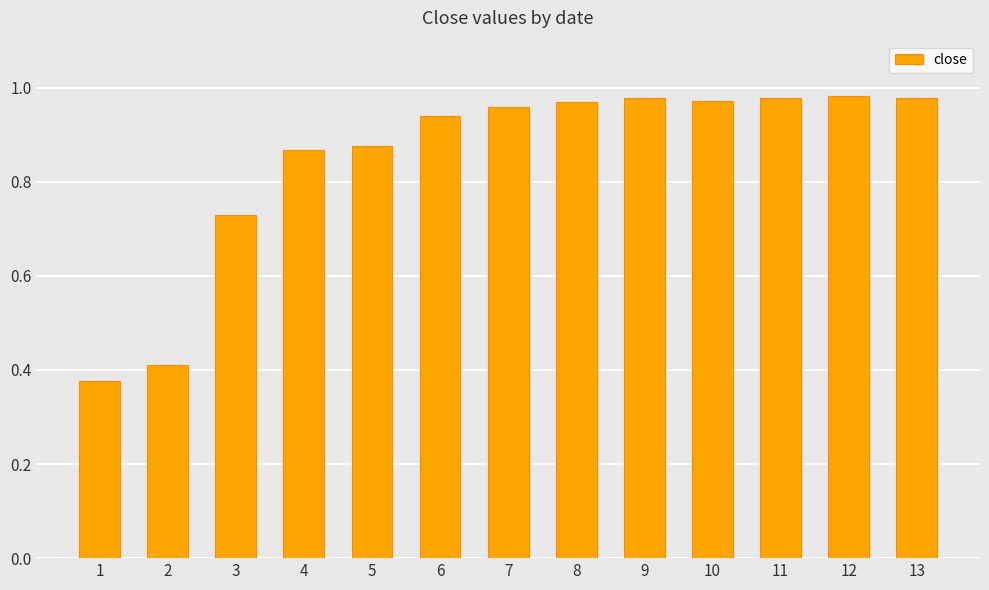

The chart shows a value of 1.0 at 3. True or false?

False